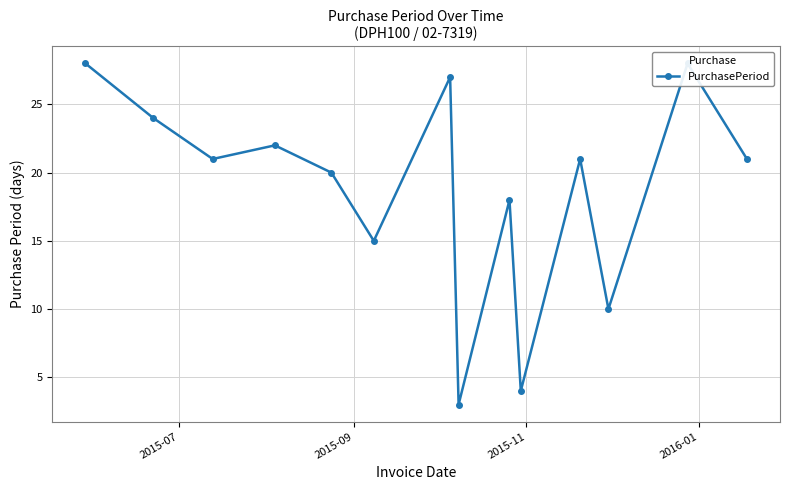

The chart shows a value of 13 at 13. True or false?

False